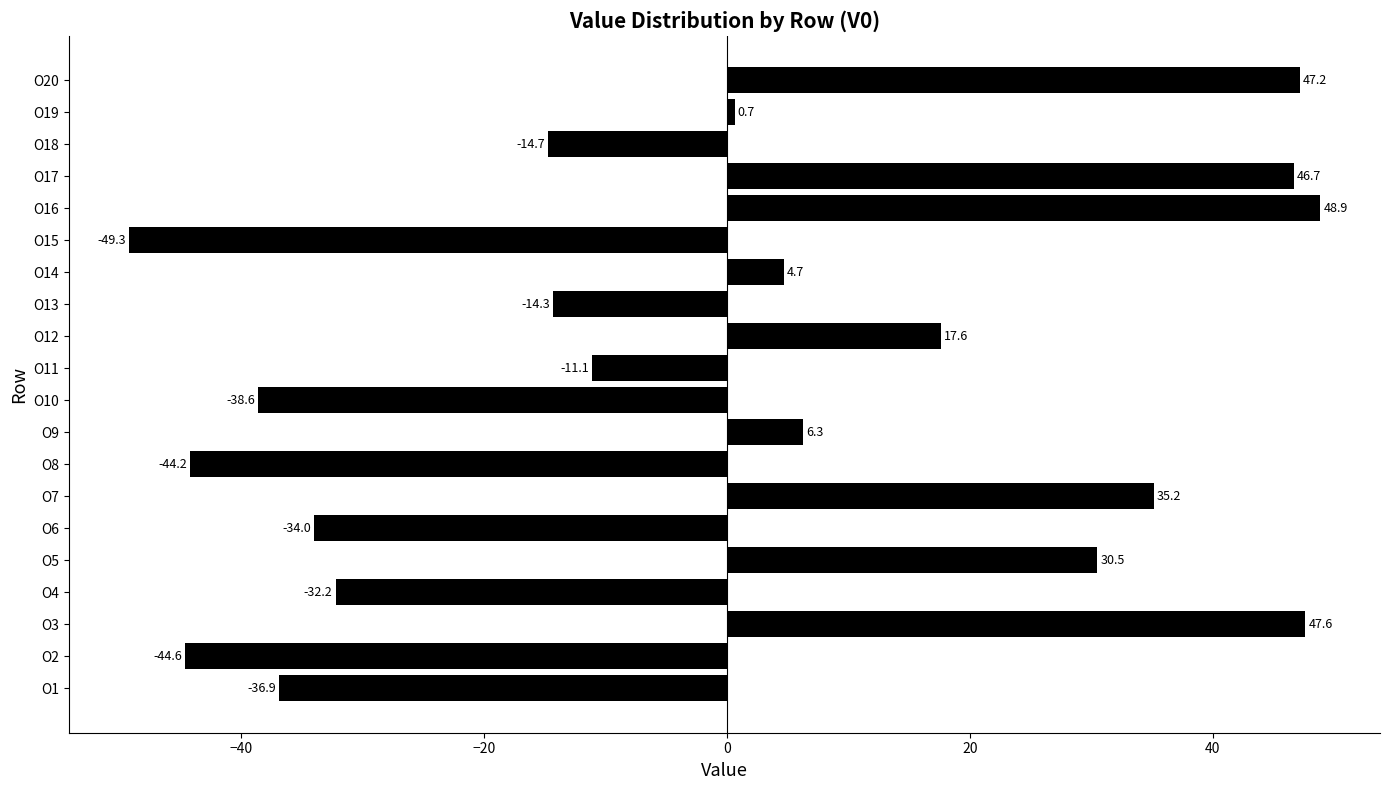

True or false: the data shows -11.1 at O11.

True